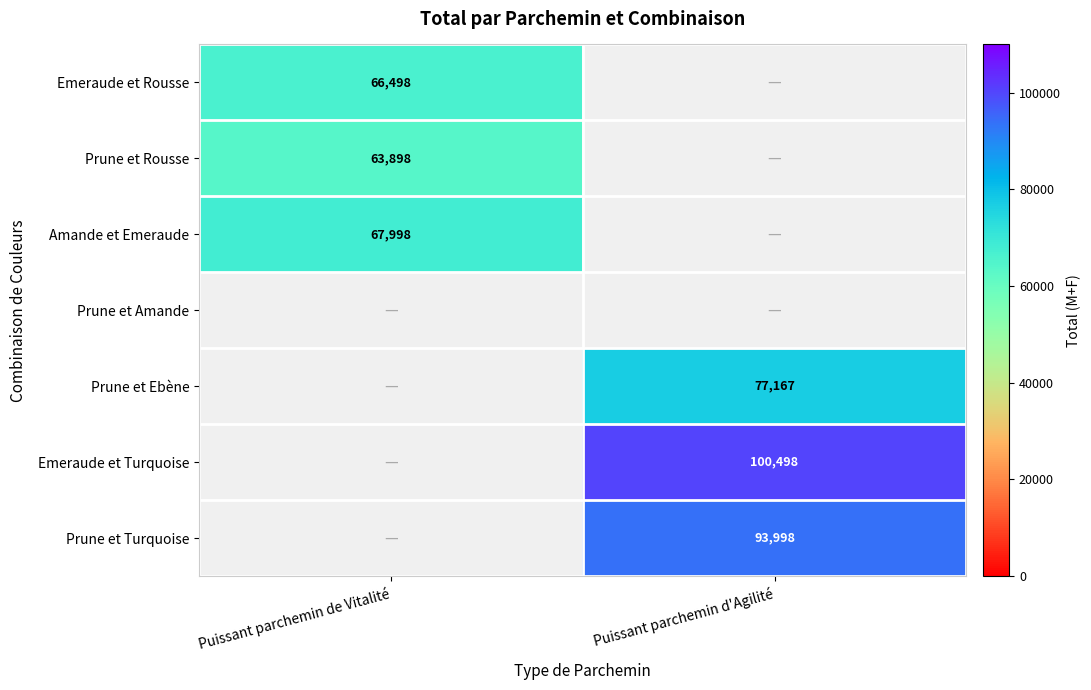

Is it true that Emeraude et Turquoise equals 100498 at Puissant parchemin d'Agilité?

True